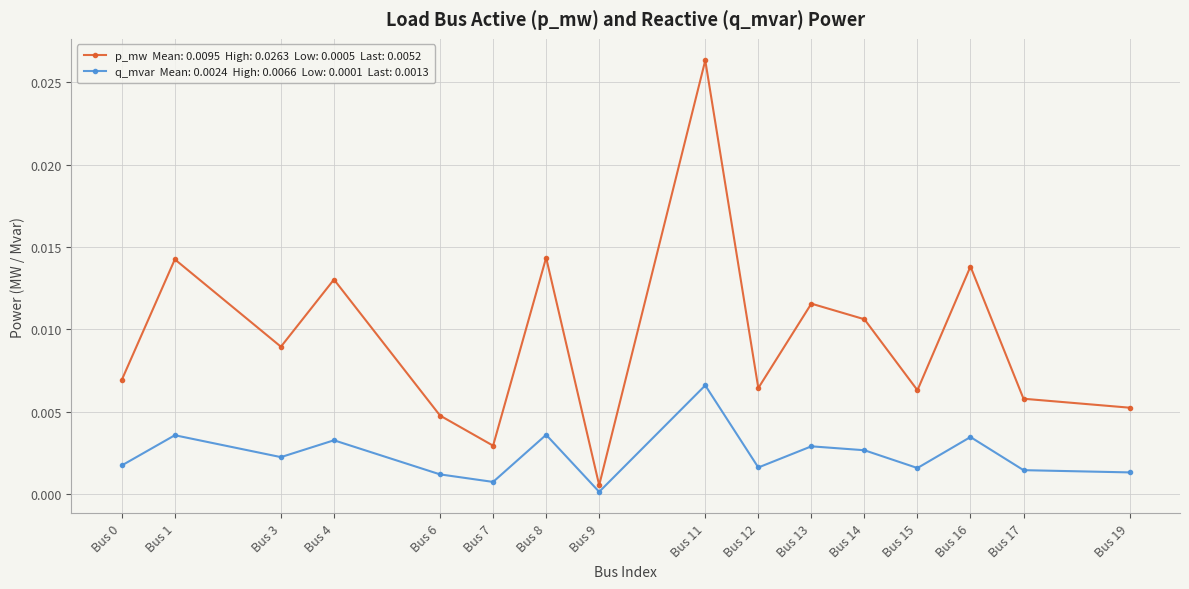

At which category is the sum across all series the highest?

Bus 11